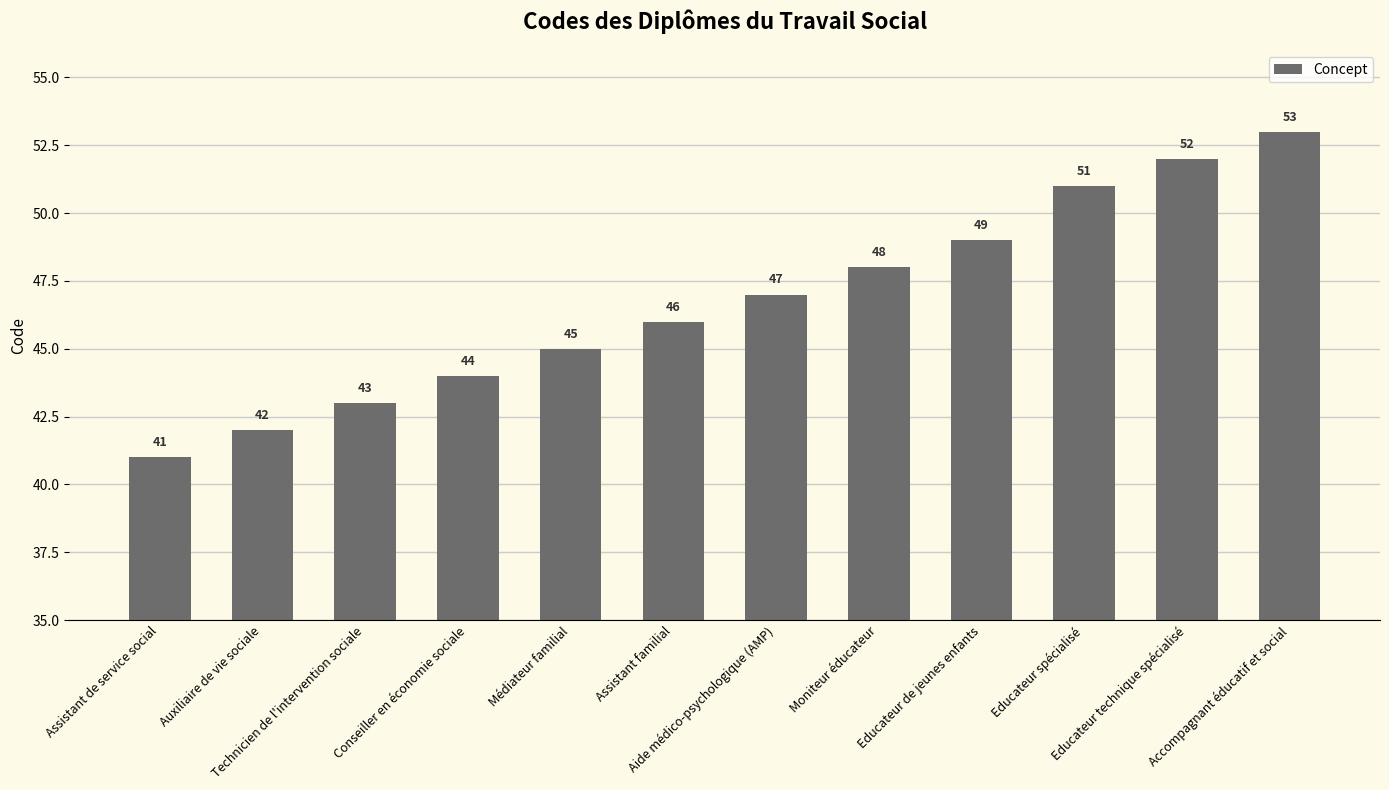

Reading left to right, list all the values displayed in this chart.

Assistant de service social=41	Auxiliaire de vie sociale=42	Technicien de l'intervention sociale=43	Conseiller en économie sociale=44	Médiateur familial=45	Assistant familial=46	Aide médico-psychologique (AMP)=47	Moniteur éducateur=48	Educateur de jeunes enfants=49	Educateur spécialisé=51	Educateur technique spécialisé=52	Accompagnant éducatif et social=53